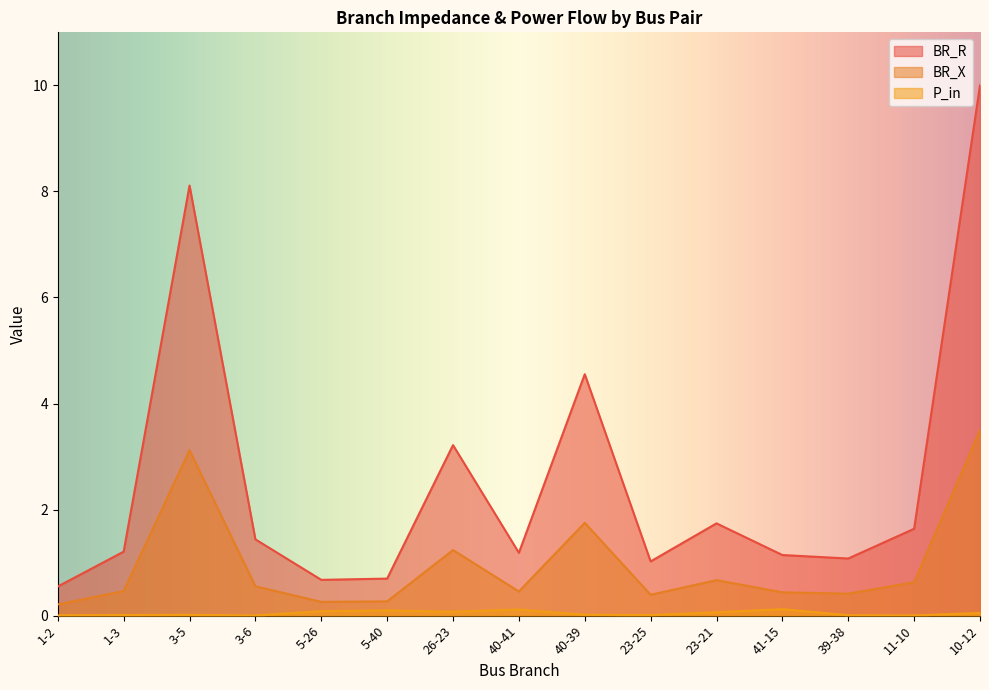

Rank the categories by P_in value from lowest to highest.

3-6, 11-10, 1-2, 39-38, 23-25, 1-3, 3-5, 40-39, 10-12, 23-21, 26-23, 5-26, 5-40, 40-41, 41-15